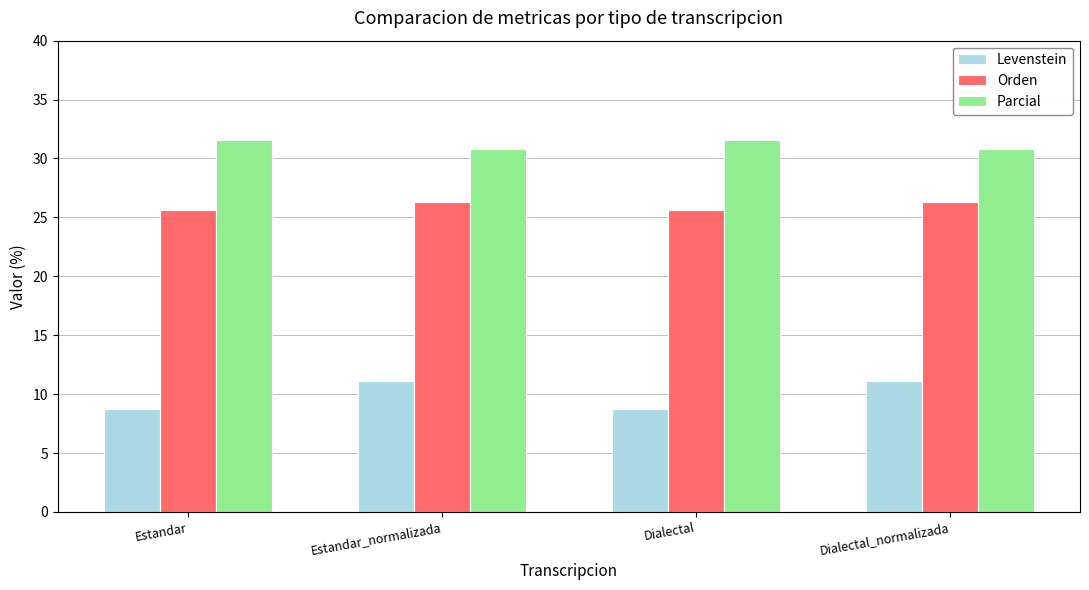

Reading left to right, list all the values displayed in this chart.

Levenstein: Estandar=8.7	Estandar_normalizada=11.1	Dialectal=8.7	Dialectal_normalizada=11.1
Orden: Estandar=25.6	Estandar_normalizada=26.3	Dialectal=25.6	Dialectal_normalizada=26.3
Parcial: Estandar=31.6	Estandar_normalizada=30.8	Dialectal=31.6	Dialectal_normalizada=30.8